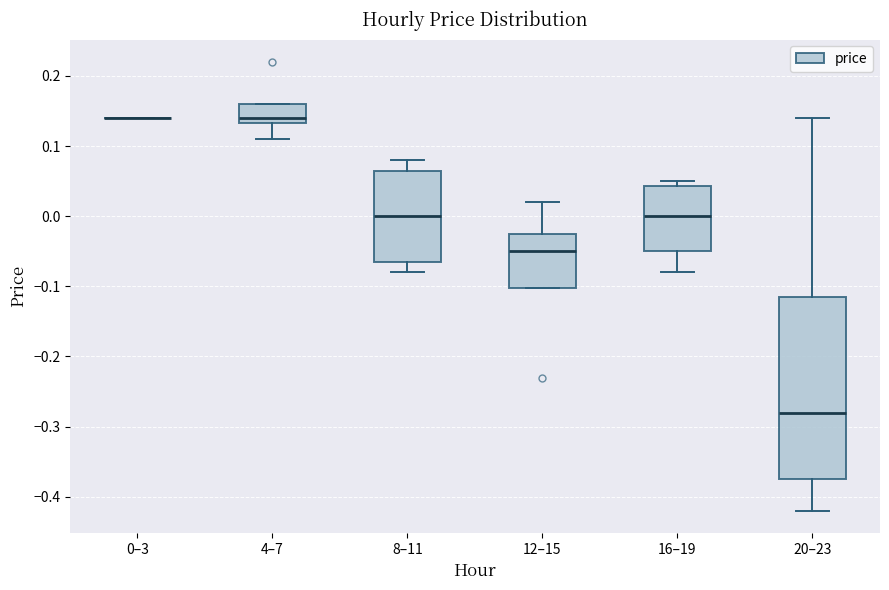

Reading left to right, read every box against the y-axis: the position of its median line, the range the box covers, and the ends of its whiskers. The values are not printed on the chart, so give them approximately, as read against the axis.

0–3: box collapsed to a line at 0.14, whiskers 0.14 to 0.14
4–7: median 0.14, box 0.13 to 0.16, whiskers 0.11 to 0.16
8–11: median 0.00, box -0.06 to 0.07, whiskers -0.08 to 0.08
12–15: median -0.05, box -0.10 to -0.02, whiskers -0.10 to 0.02
16–19: median 0.00, box -0.05 to 0.04, whiskers -0.08 to 0.05
20–23: median -0.28, box -0.37 to -0.11, whiskers -0.42 to 0.14